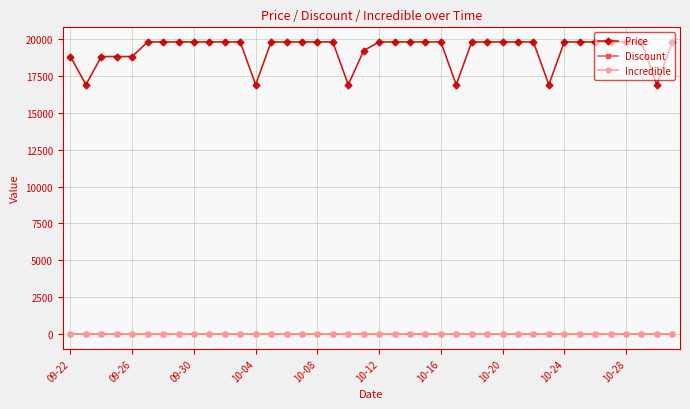

True or false: Price and Discount intersect in this chart.

False